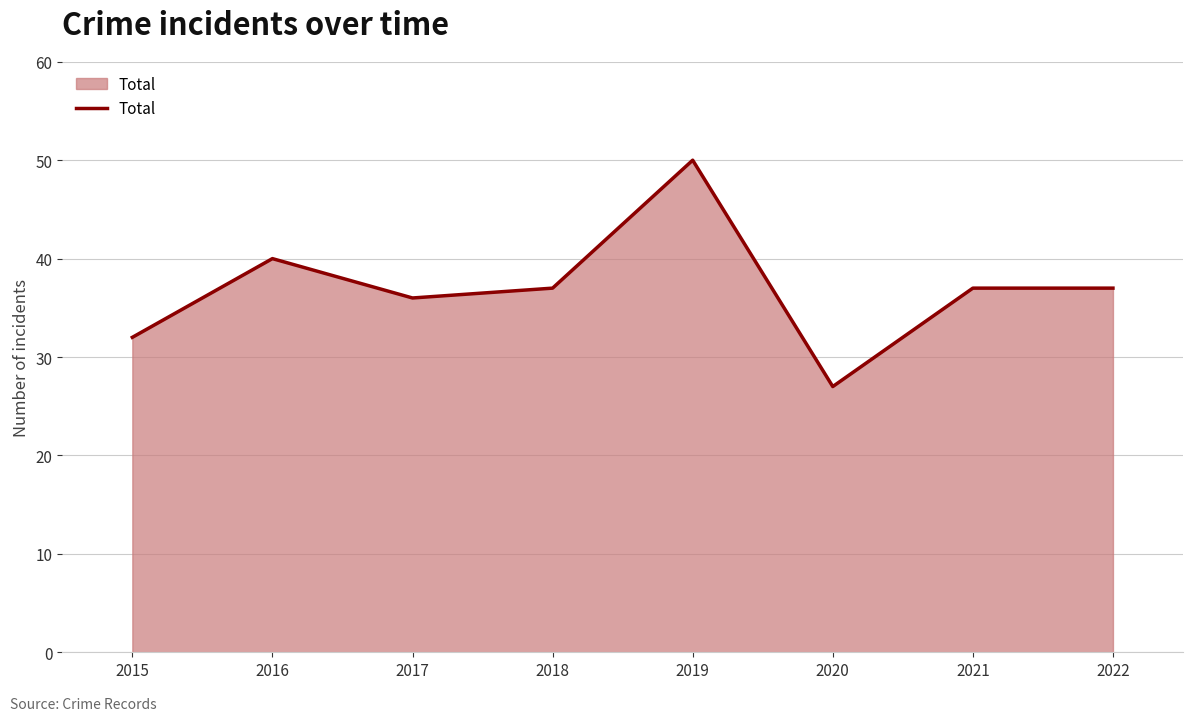

Reading left to right, transcribe all the data shown in this chart.

32	40	36	37	50	27	37	37